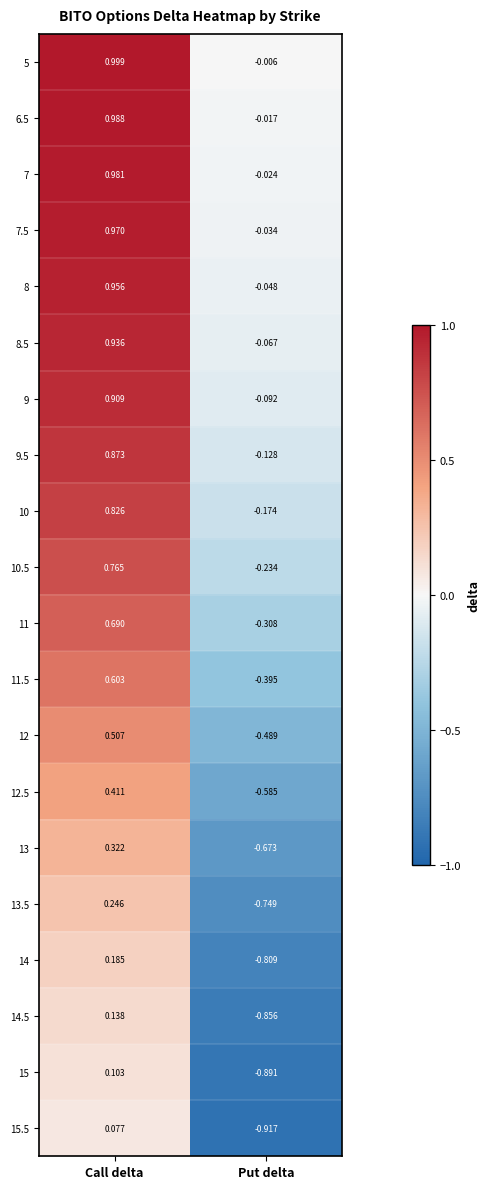

At which category is the sum across all series the highest?

Call delta